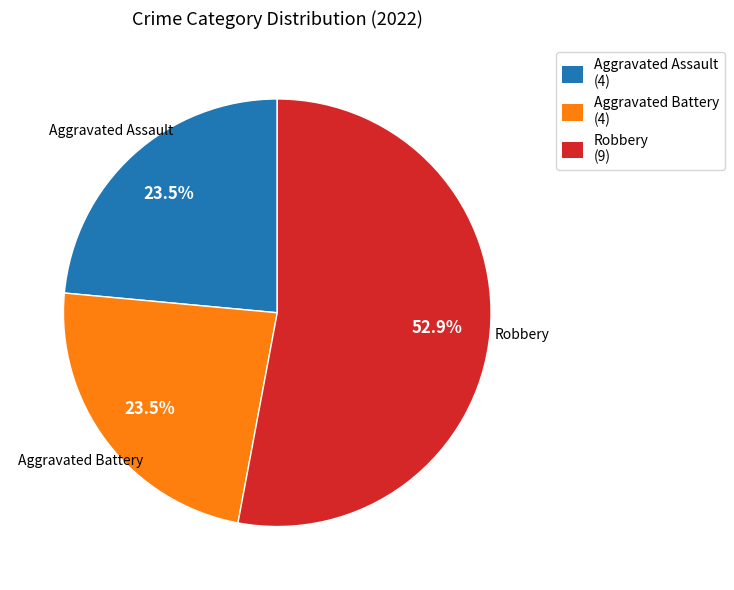

Combined, what portion of the pie is Aggravated Battery (4) and Robbery (9)?

76.5%